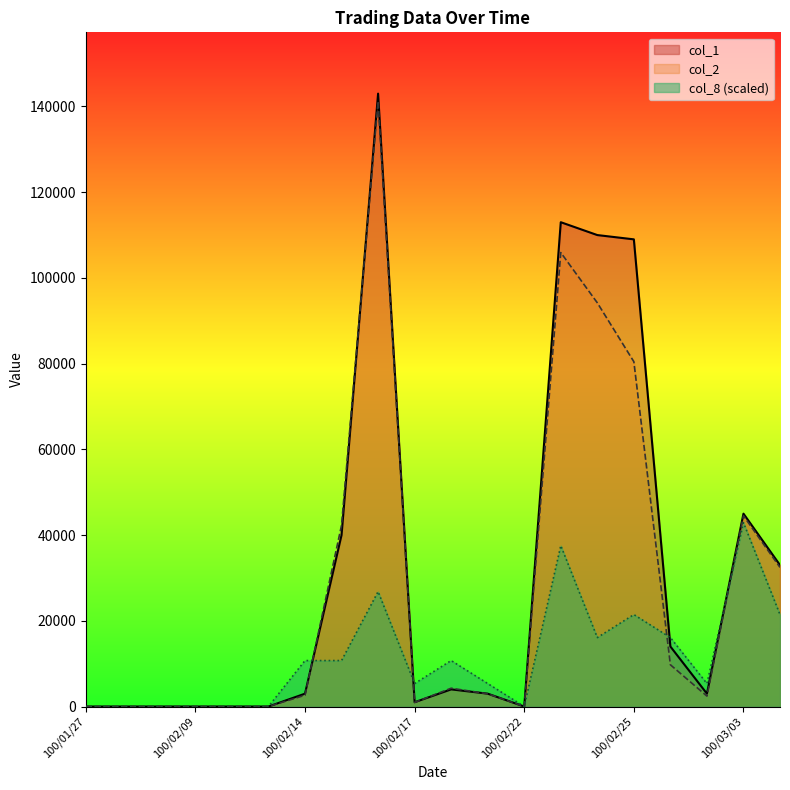

Where is the first local minimum for col_1?

100/02/17